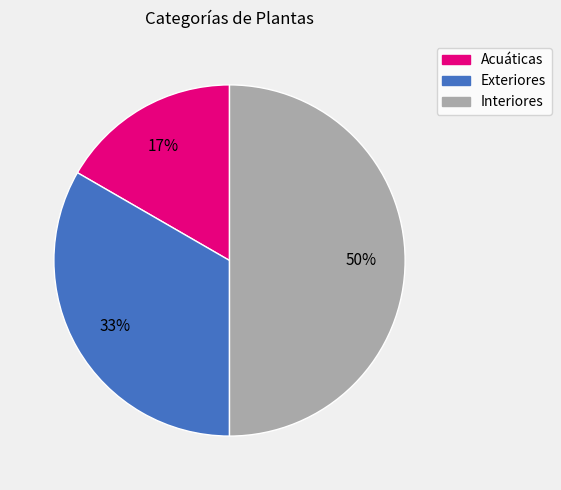

To the nearest percent, what is the difference between the largest and smallest slice percentages?

33%